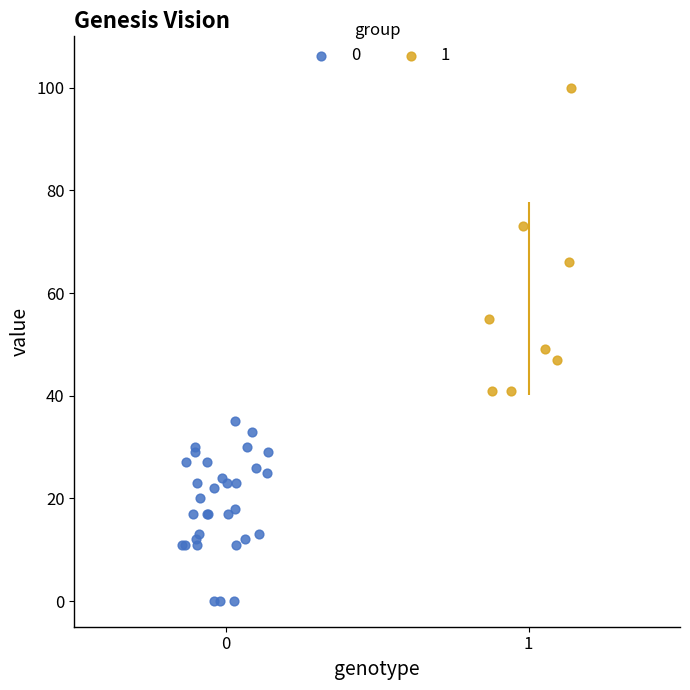

What are all the series names shown in the legend?

0, 1